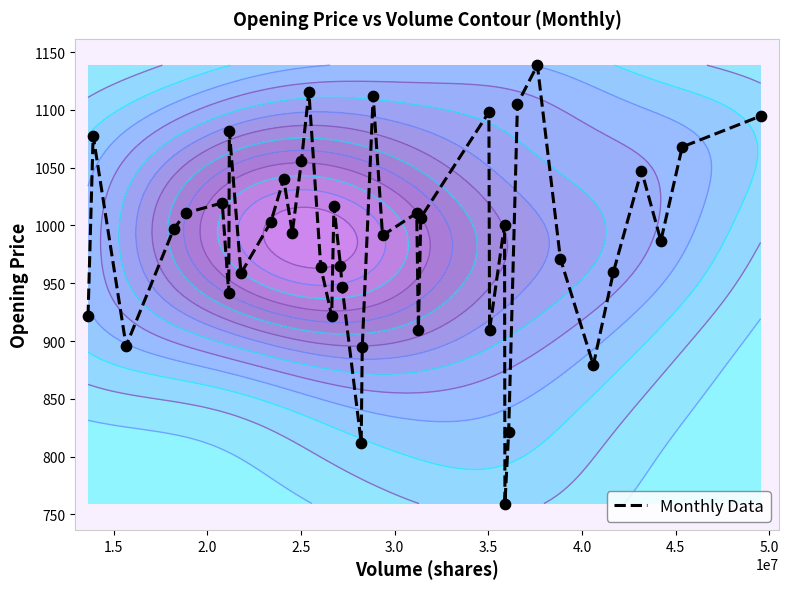

What is the lowest value of the Monthly Data series?

759.4